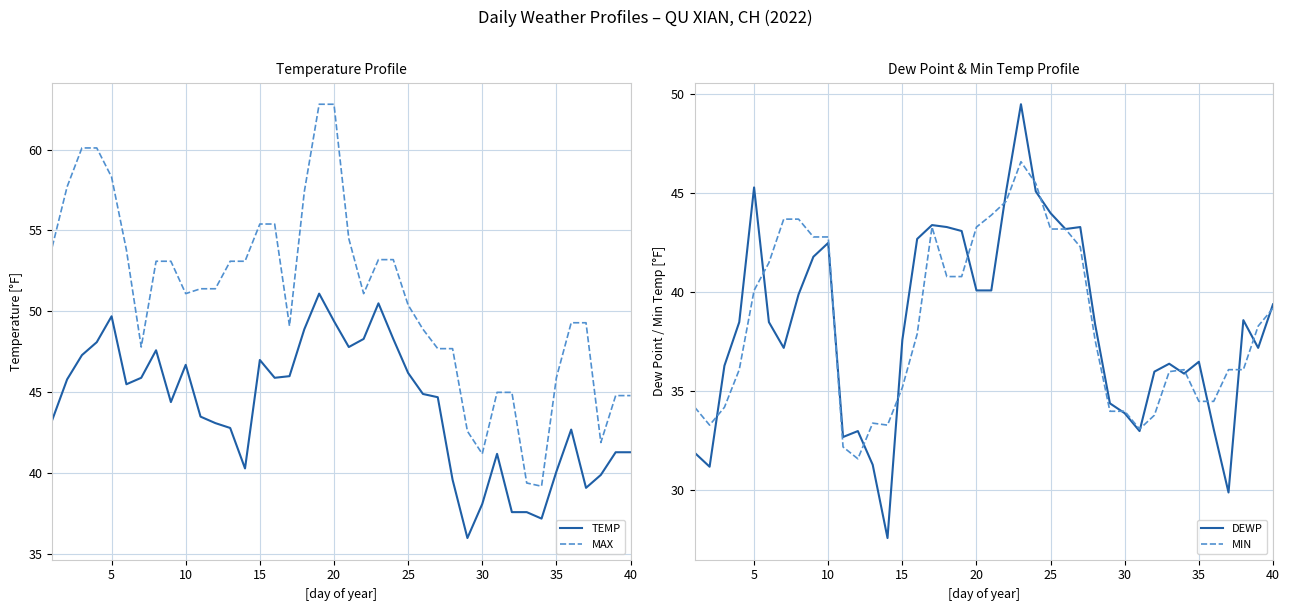

How many distinct data groups are displayed?

4